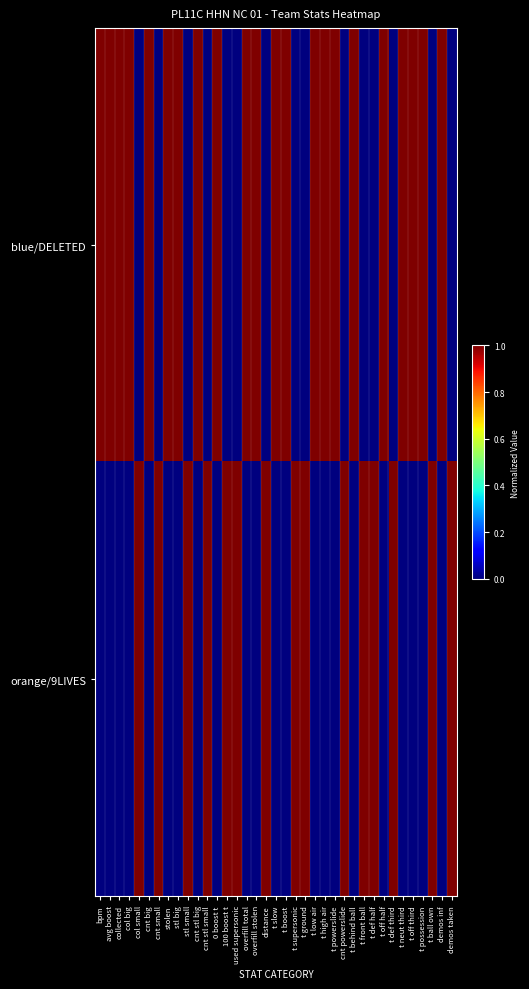

Which series changed the most between col big and stl big?

blue/DELETED